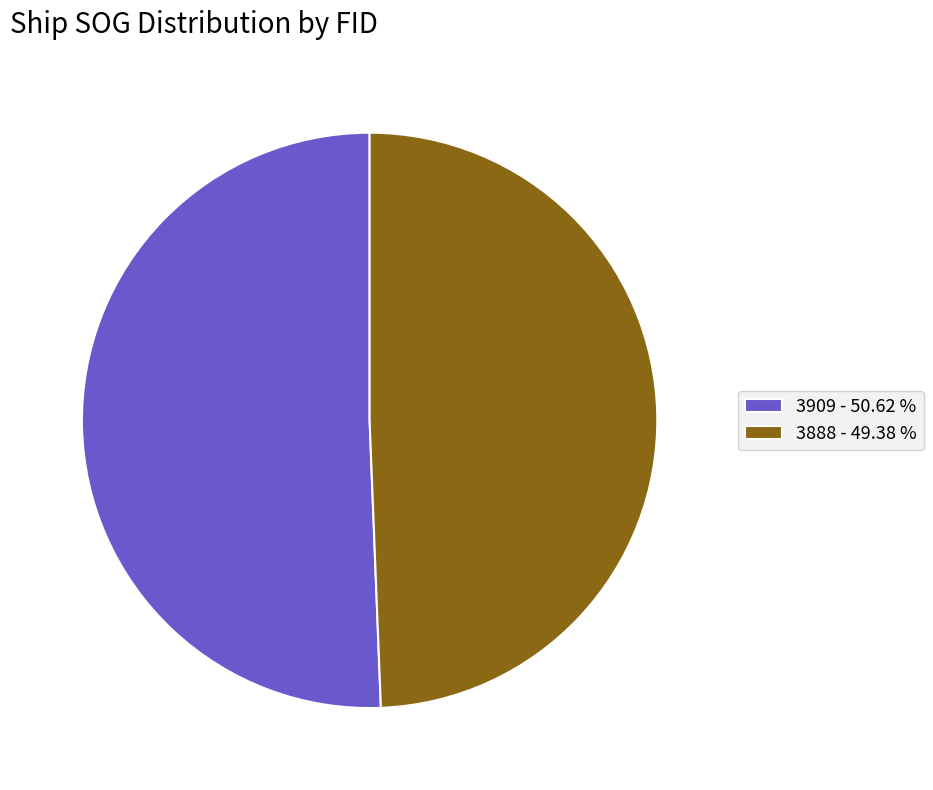

How many slices are in this pie chart?

2